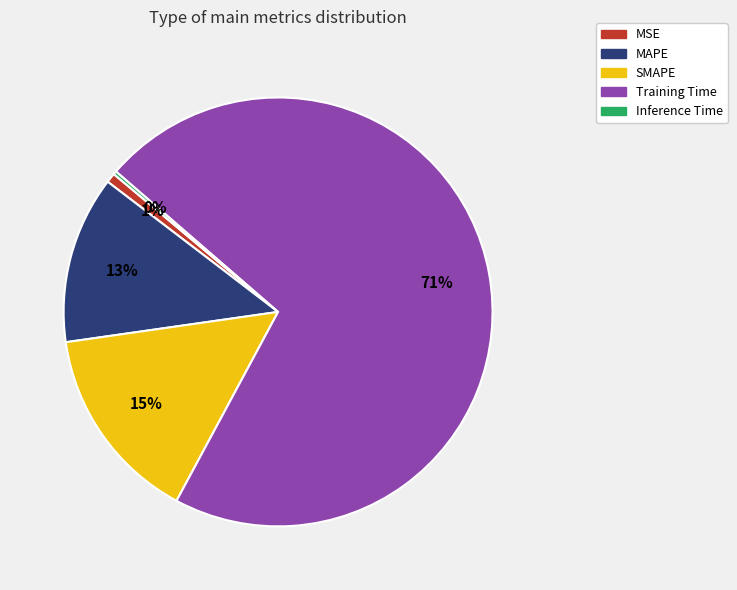

To the nearest percent, what is the difference between the largest and smallest slice percentages?

71%